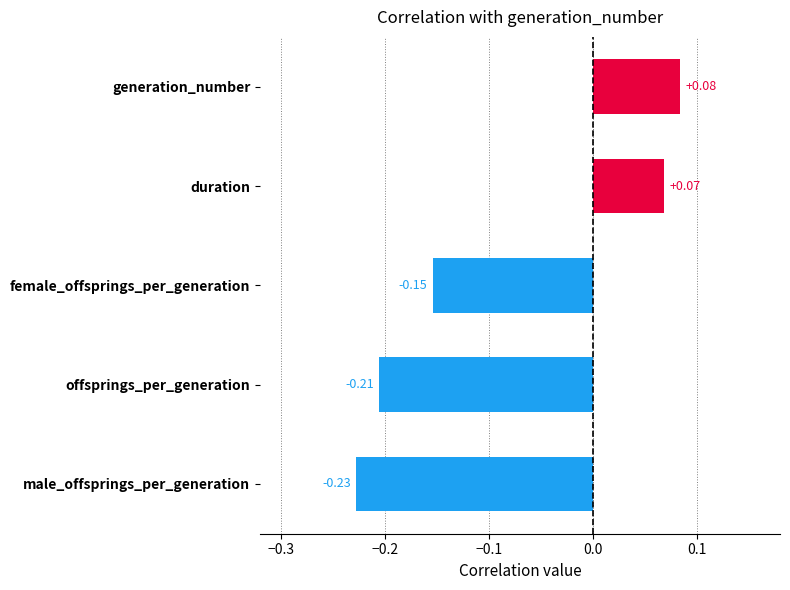

Which label corresponds to the smallest value in the chart?

male_offsprings_per_generation